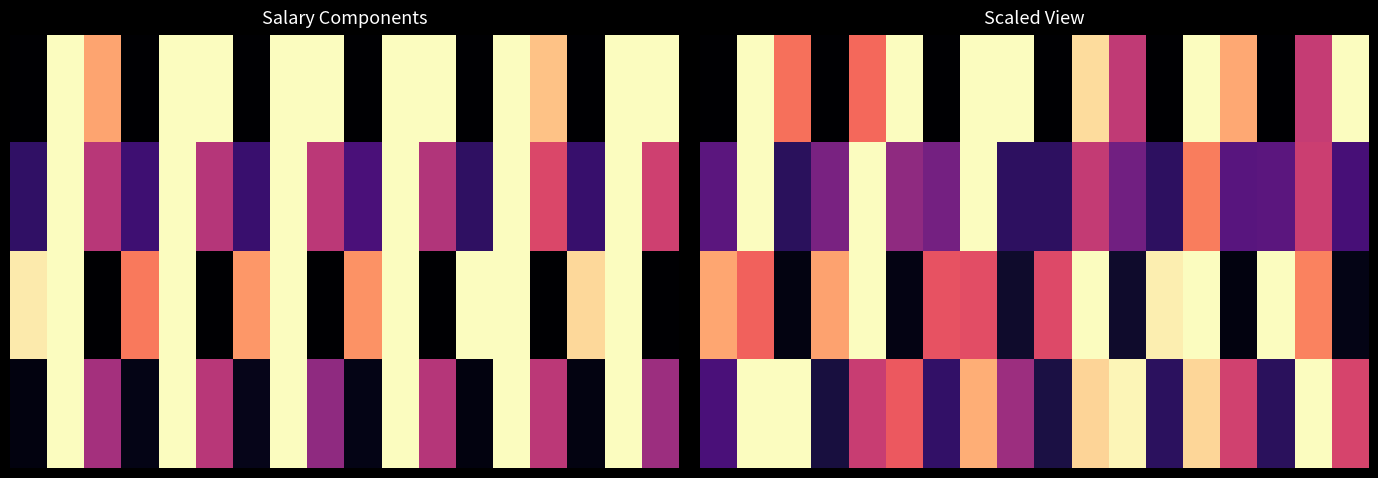

Between 11 and 1, which is larger?

1